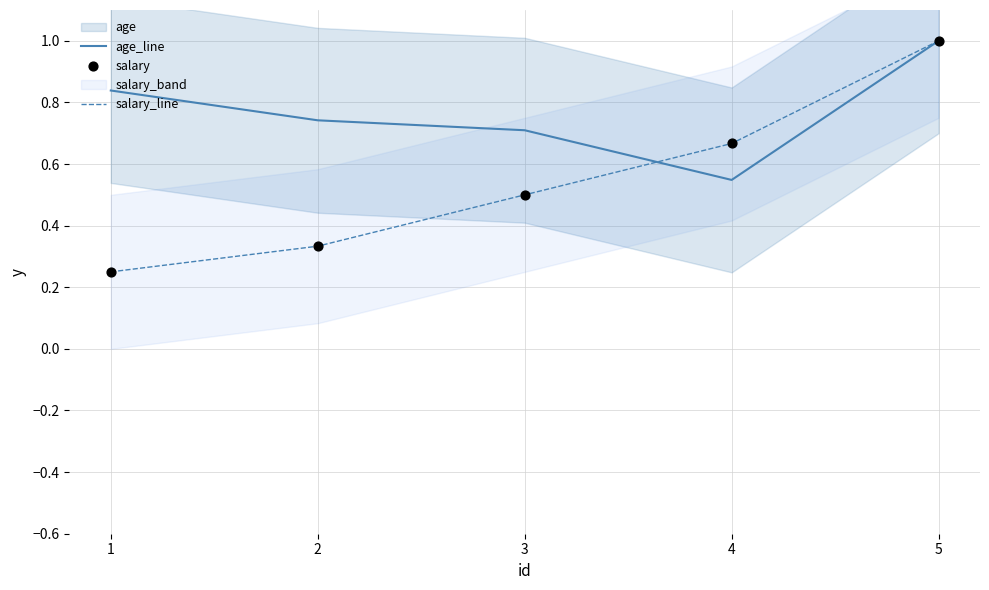

Which series has the largest Y range (max minus min)?

salary_line